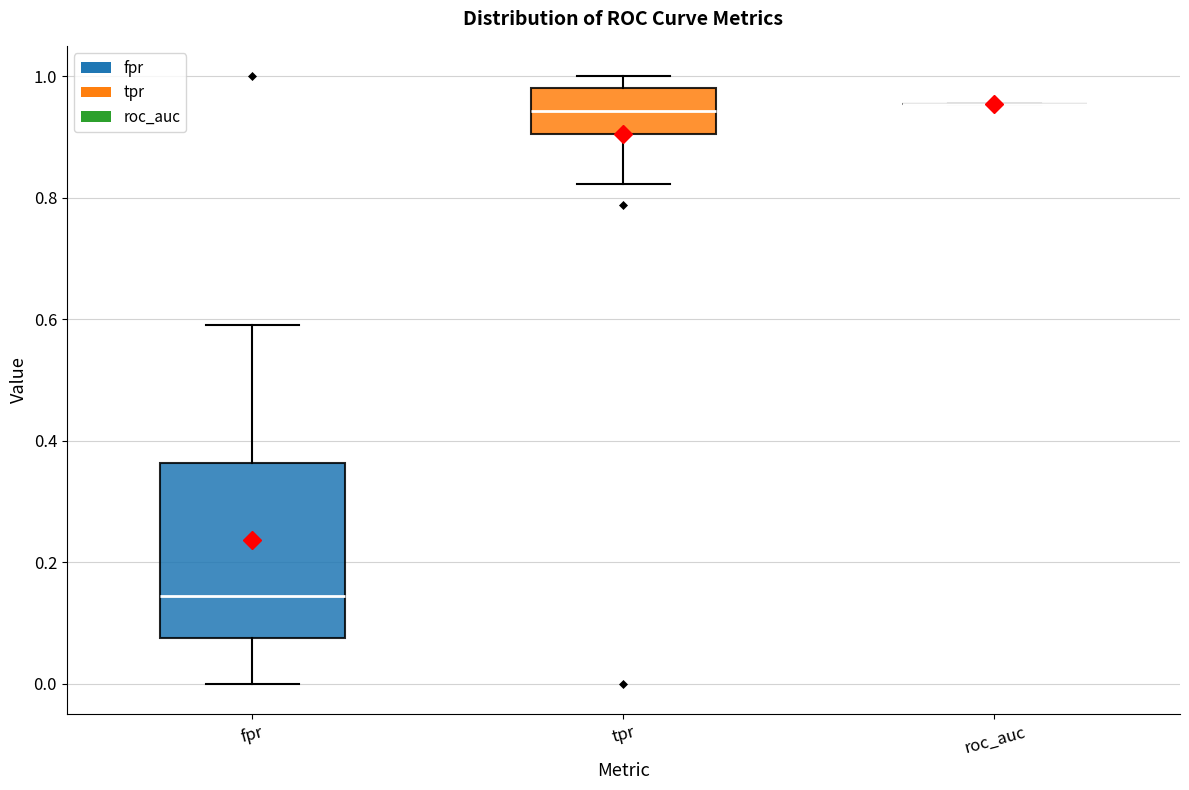

Reading left to right, transcribe this box plot: for each box, give where its median line is, the range the box spans, and where its two whiskers end, as read against the y-axis. The values are not printed on the chart, so give them approximately, as read against the axis.

fpr: median 0.14, box 0.08 to 0.36, whiskers 0.00 to 0.60
tpr: median 0.94, box 0.90 to 0.98, whiskers 0.82 to 1.00
roc_auc: box collapsed to a line at 0.96, whiskers 0.96 to 0.96